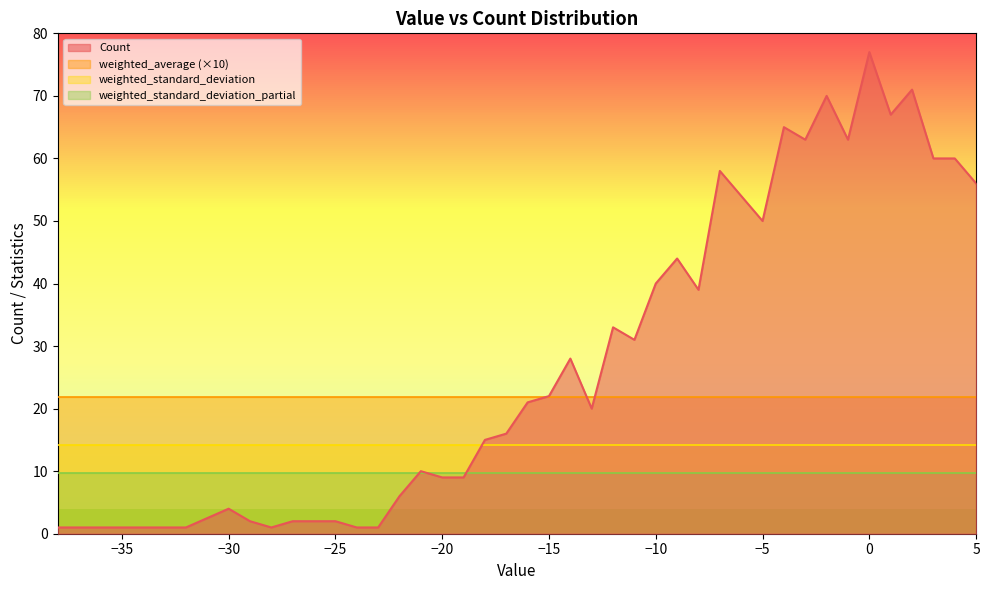

True or false: weighted_average and weighted_standard_deviation_partial intersect in this chart.

False